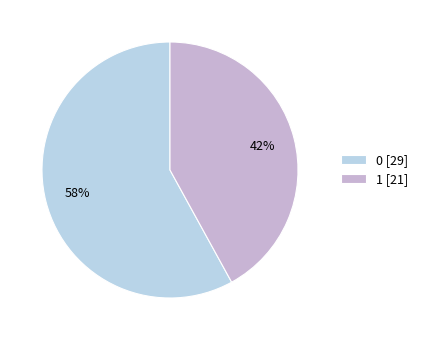

To the nearest percent, what is the average slice percentage?

50%